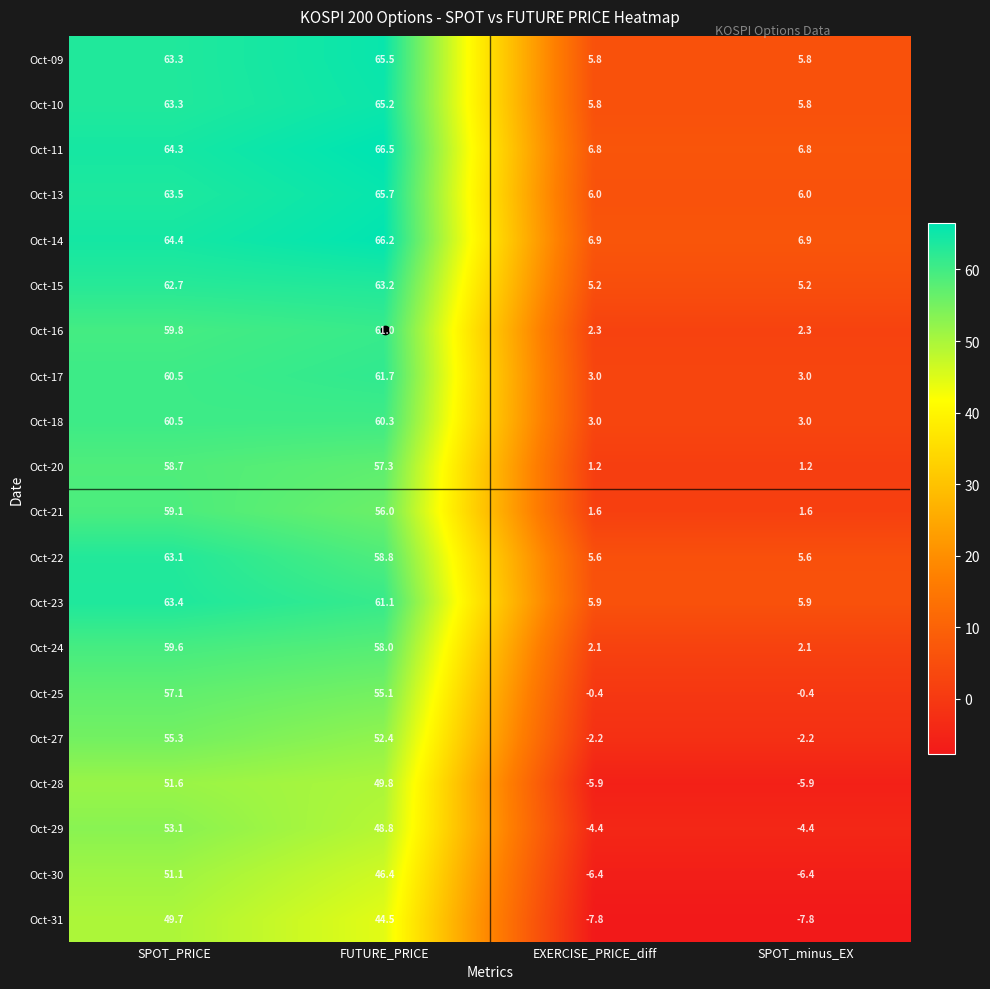

What is the difference between the highest and lowest values at FUTURE_PRICE?

22.0